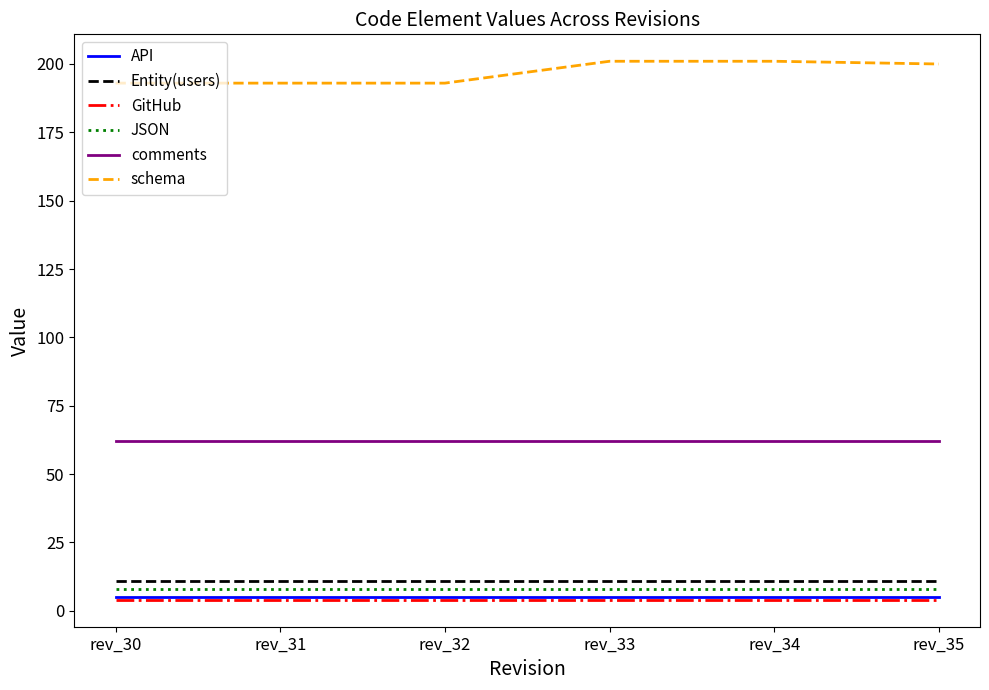

Is the value of JSON at rev_33 greater than the value of schema at rev_31?

No